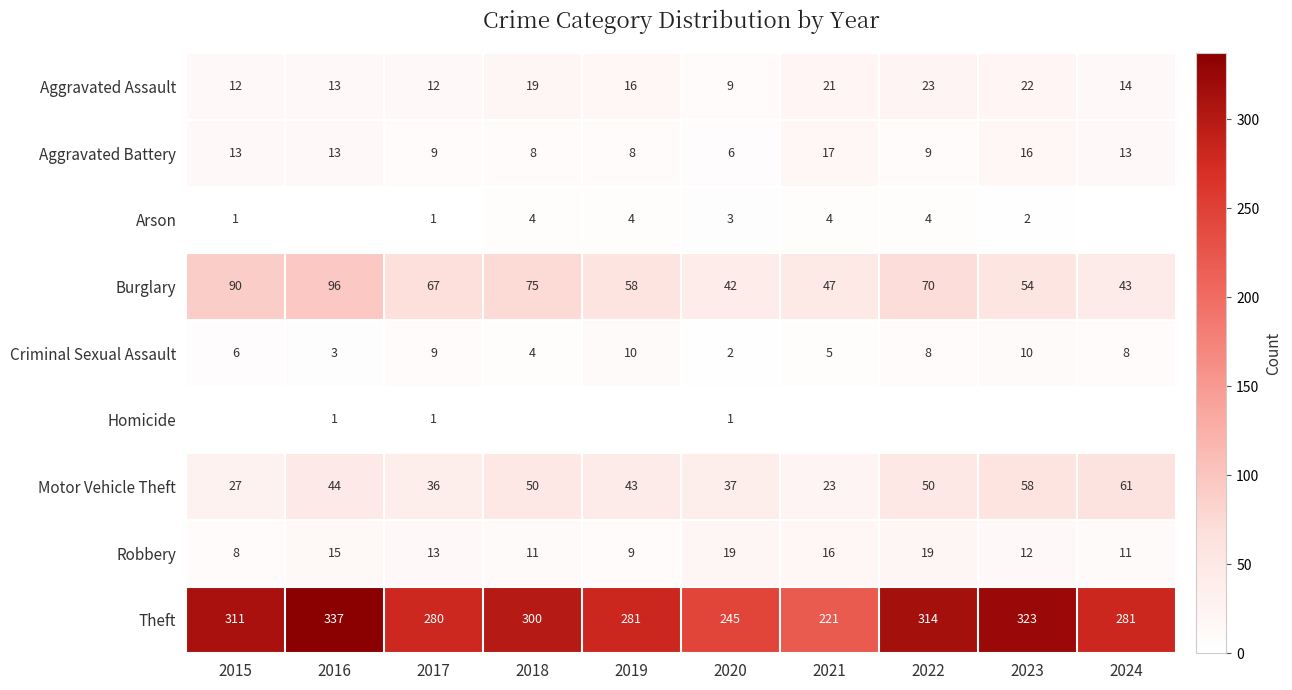

Where is Robbery nearest to the value 13?

2017